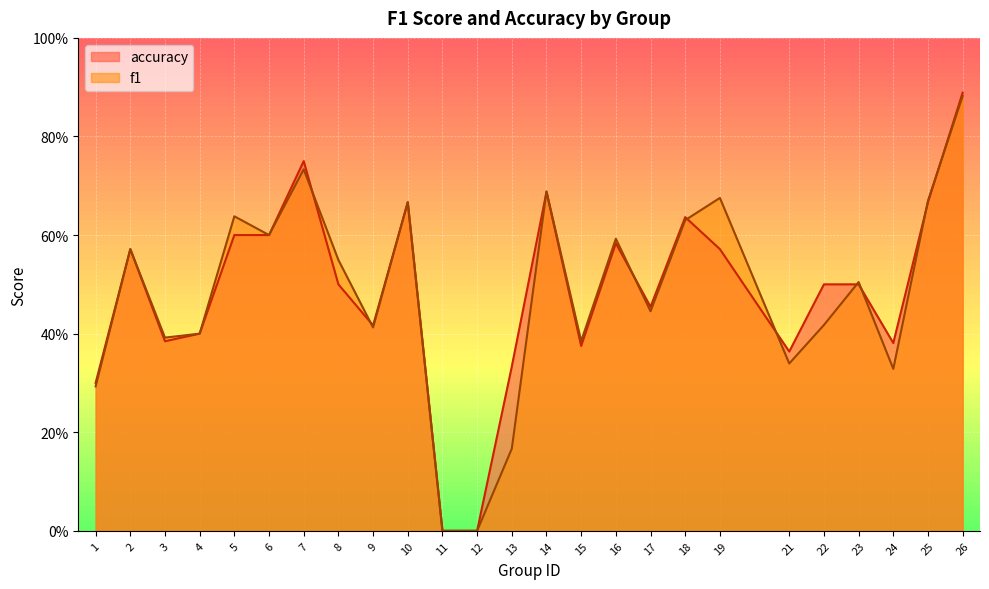

Where is the first local maximum for accuracy?

2